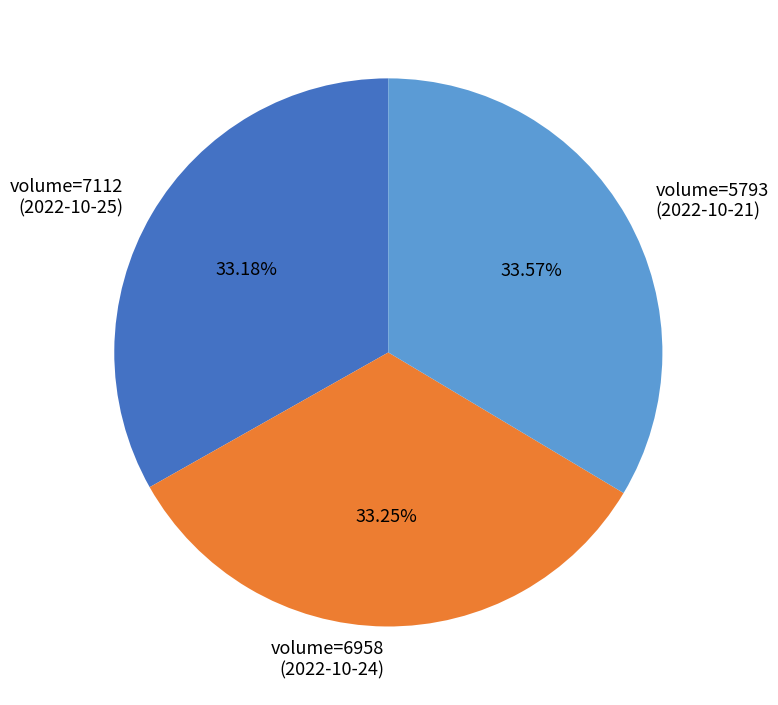

Do volume=7112 (2022-10-25) and volume=5793 (2022-10-21) together represent more than half of the pie?

Yes